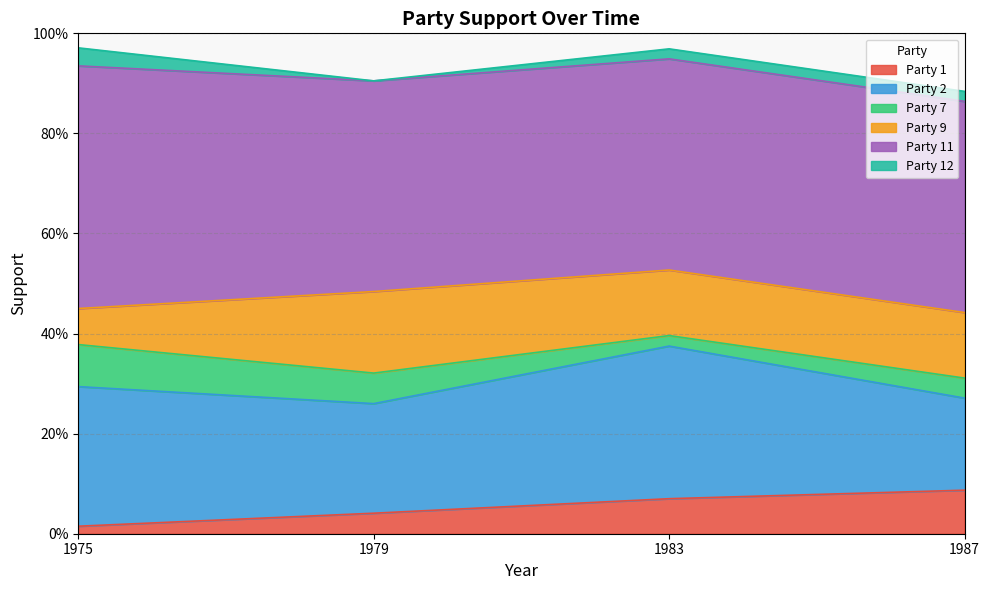

Between 1975 and 1987, which is larger?

1987